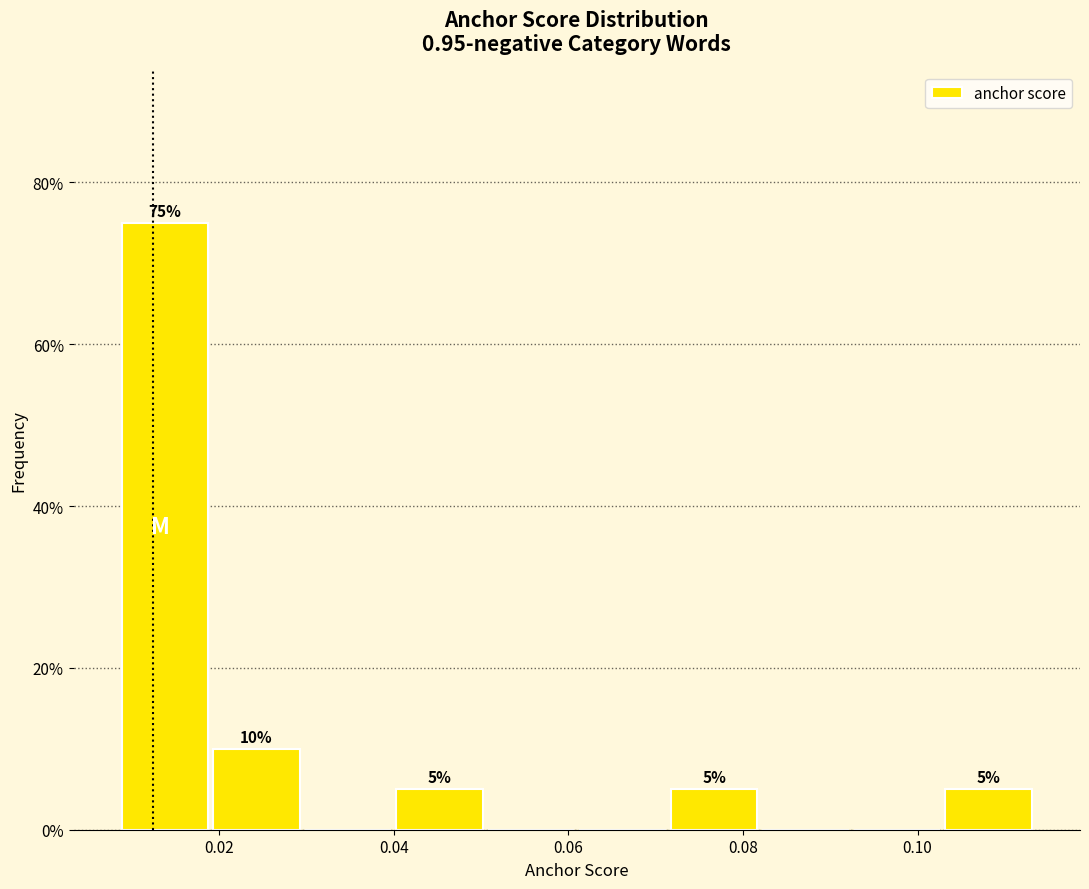

Which range on the x-axis has the tallest bar?

0.008 to 0.020